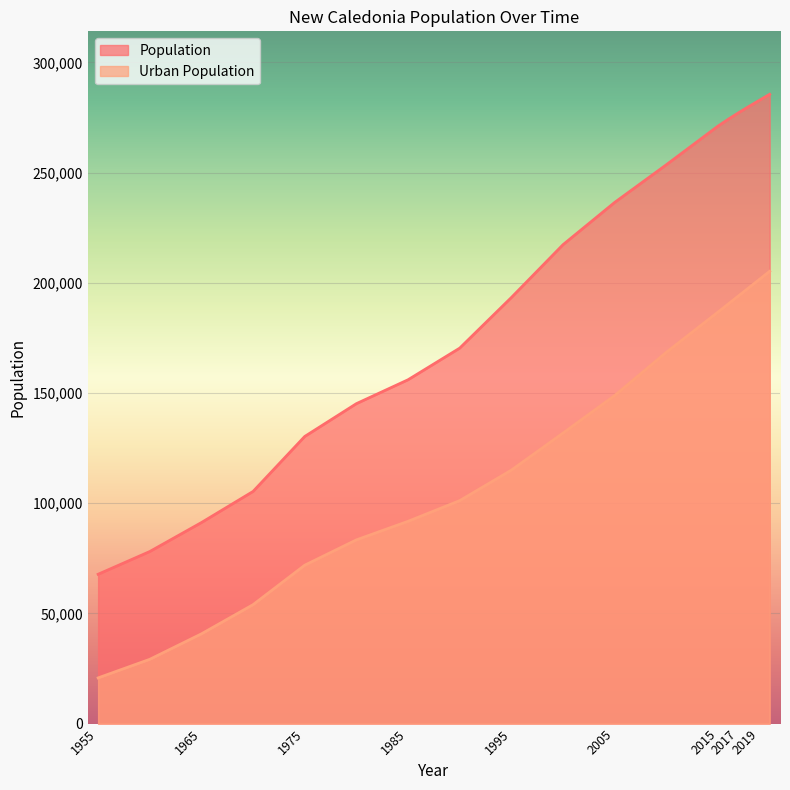

Rank the series by their maximum value, from lowest to highest.

Urban Population, Population